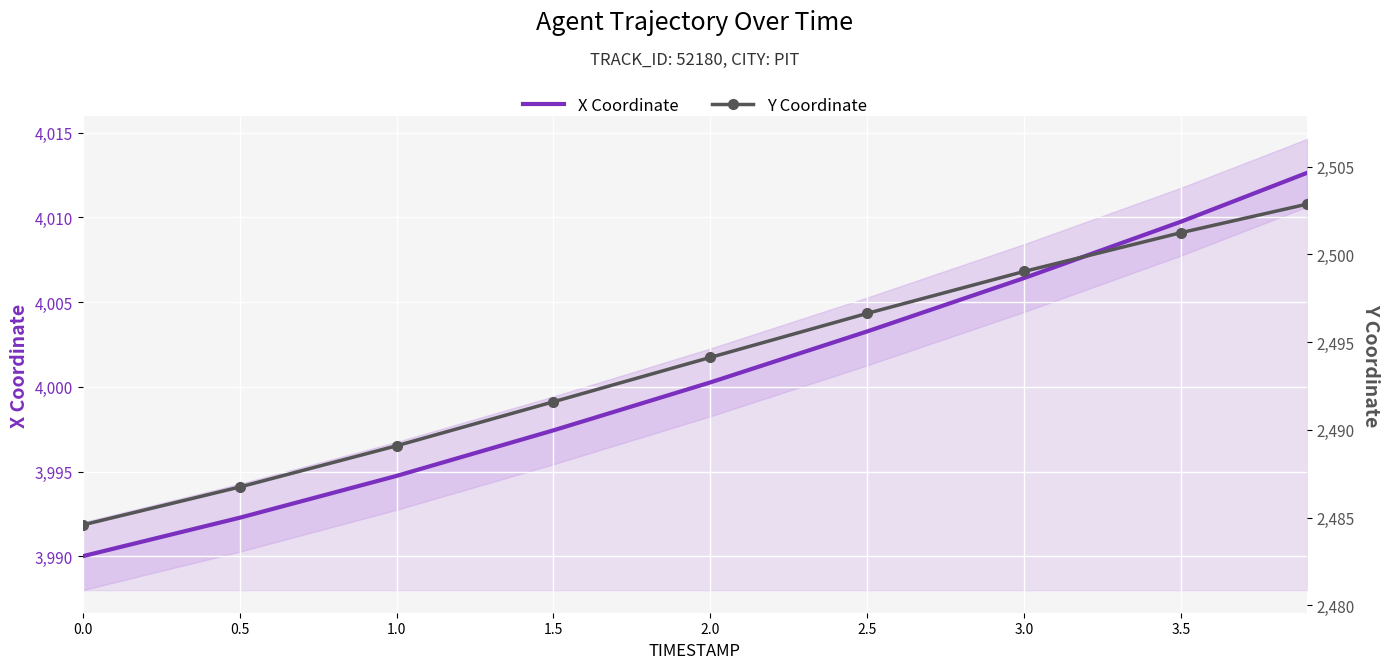

Reading left to right, list all the values displayed in this chart.

X Coordinate: 3990.0	3992.3	3994.7	3997.4	4000.3	4003.3	4006.4	4009.8	4012.6
Y Coordinate: 2484.6	2486.7	2489.1	2491.6	2494.1	2496.6	2499.0	2501.2	2502.9